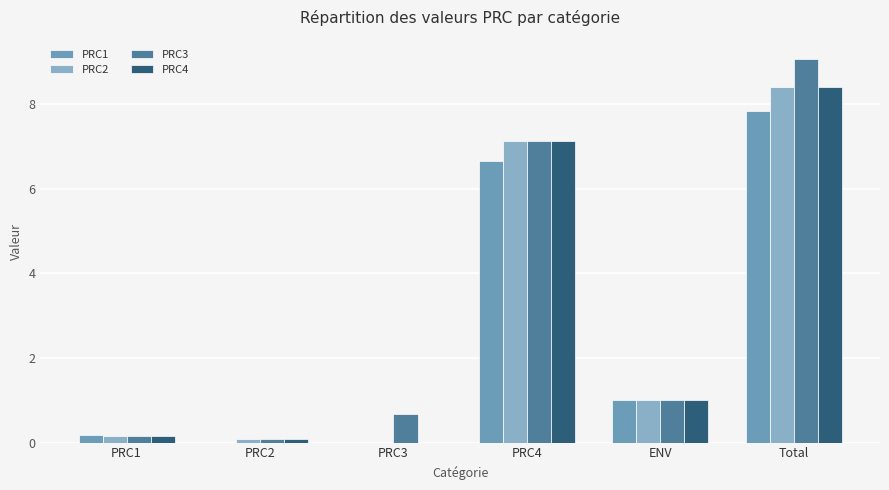

What is the value of the PRC2 bar at the 1st from the left?

0.2